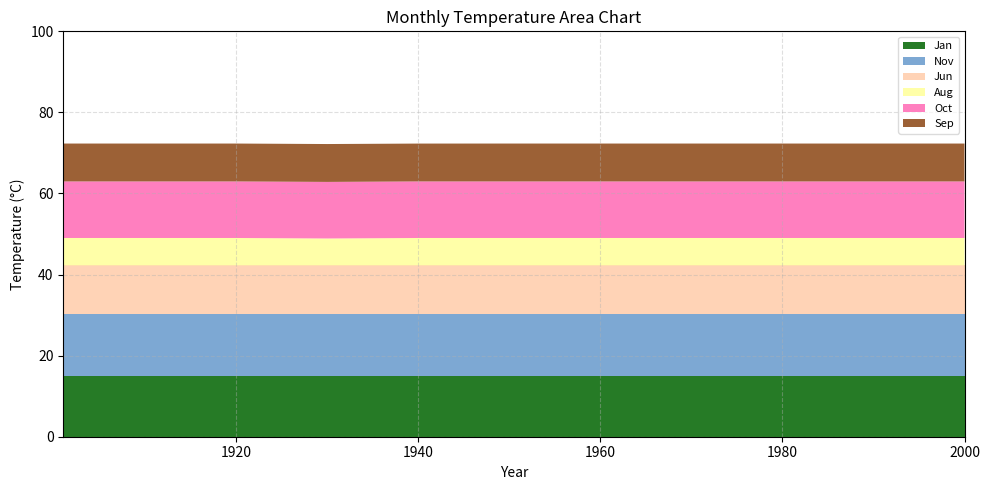

What is the lowest value of the Jan series?

15.0